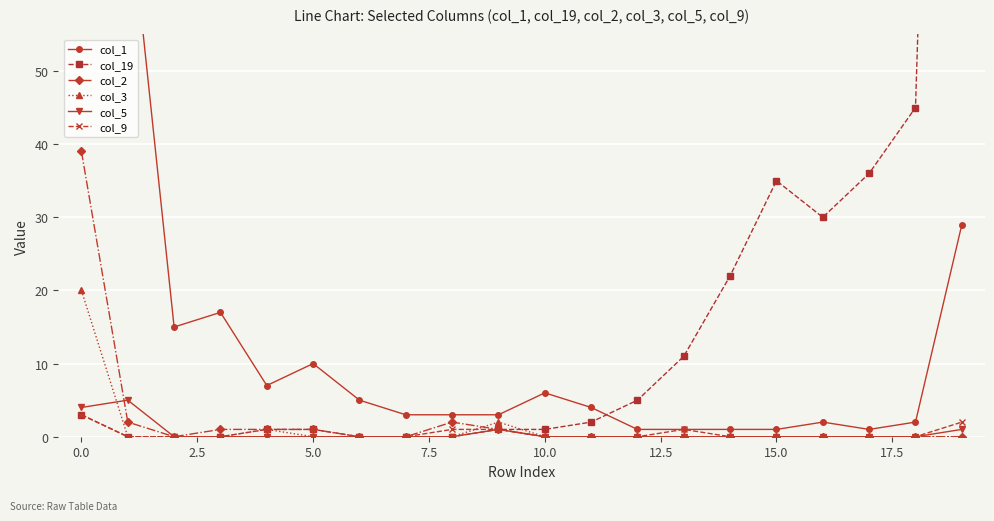

How many interior local peaks does the col_2 series have?

1